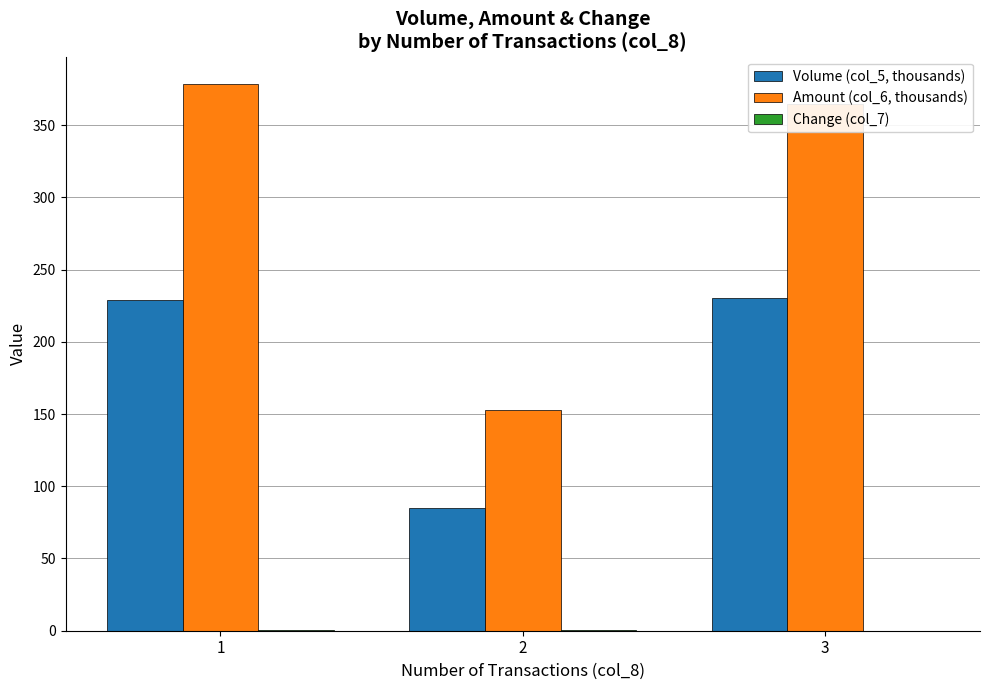

How many groups of bars are there?

3